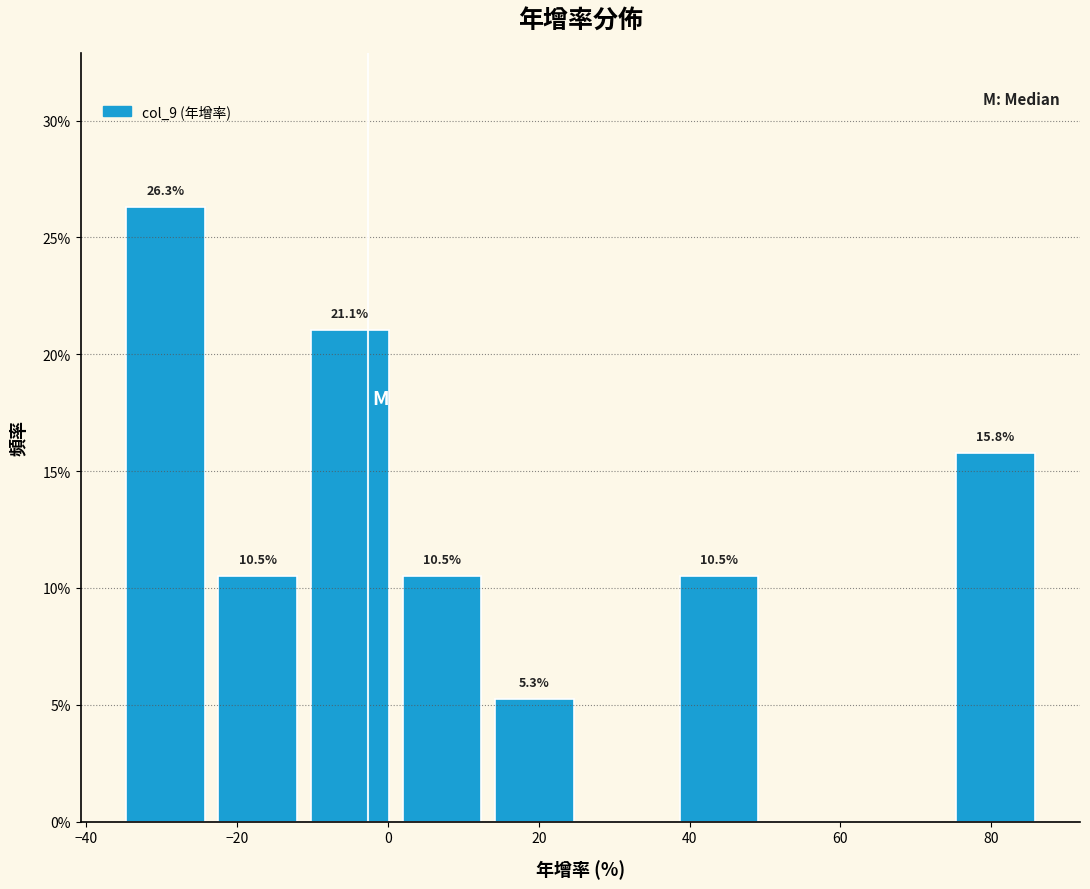

Which range on the x-axis has the tallest bar?

-34 to -22